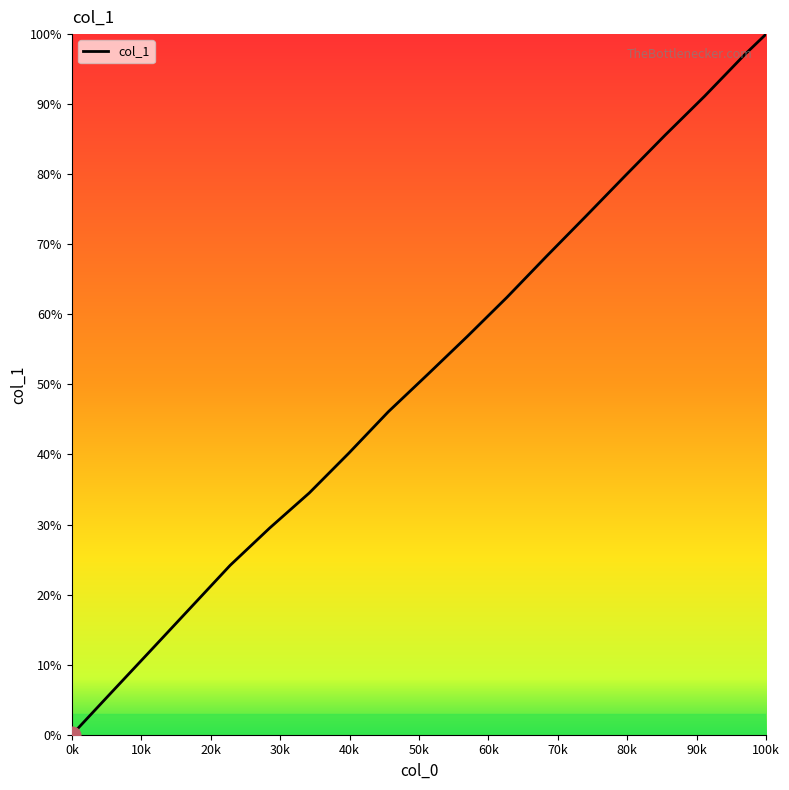

What is the maximum value shown in the chart?

100.0